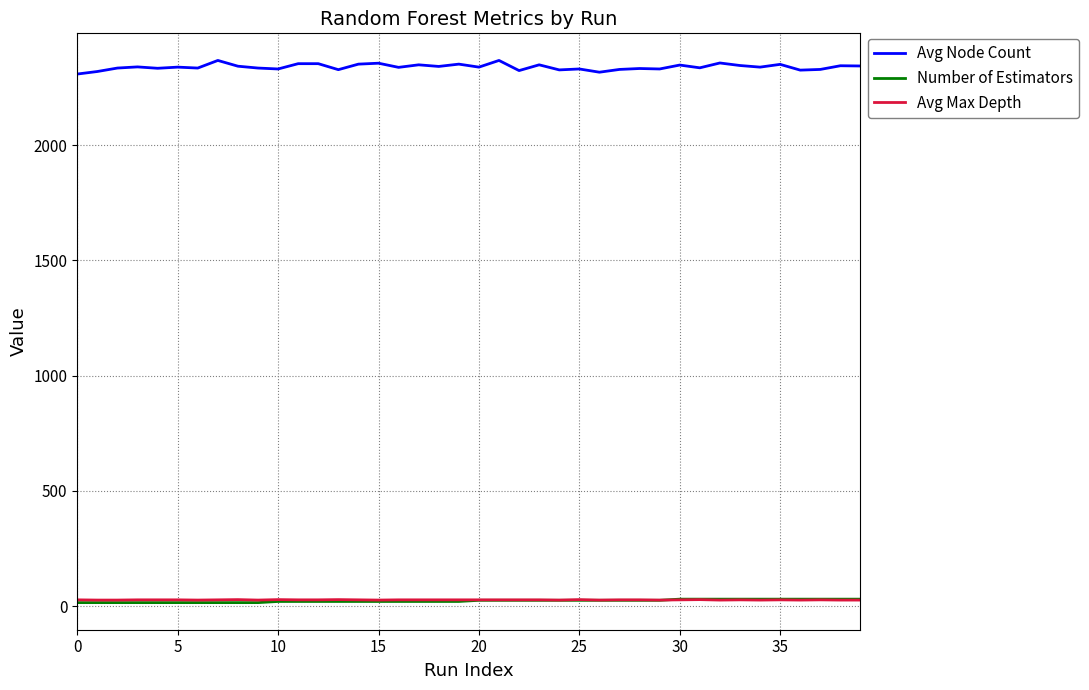

How many values in the Avg Max Depth series are below 27?

13